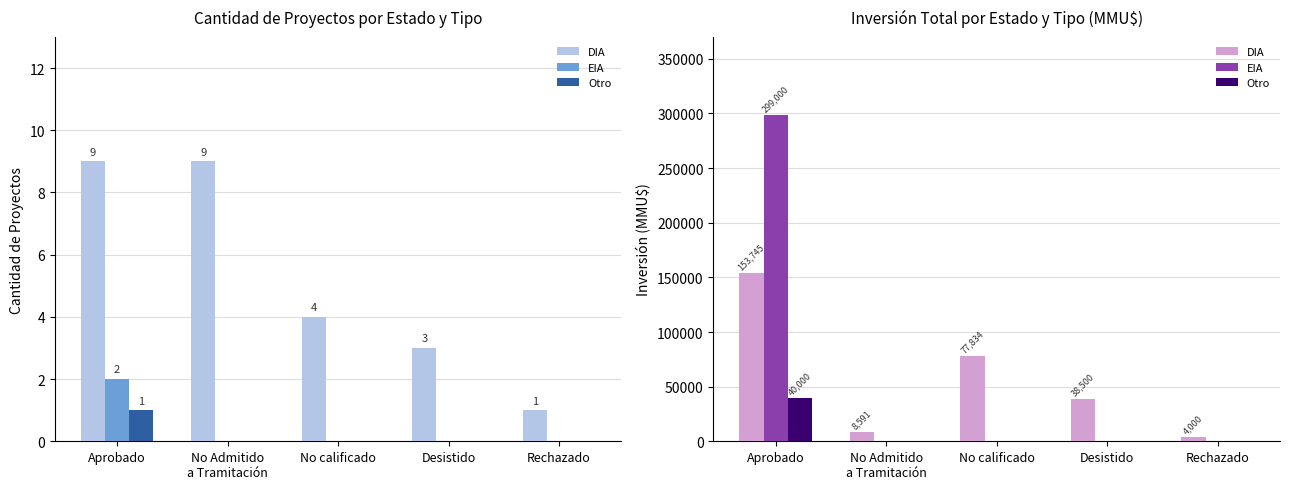

What is the difference between the highest and lowest values at Aprobado?

259000